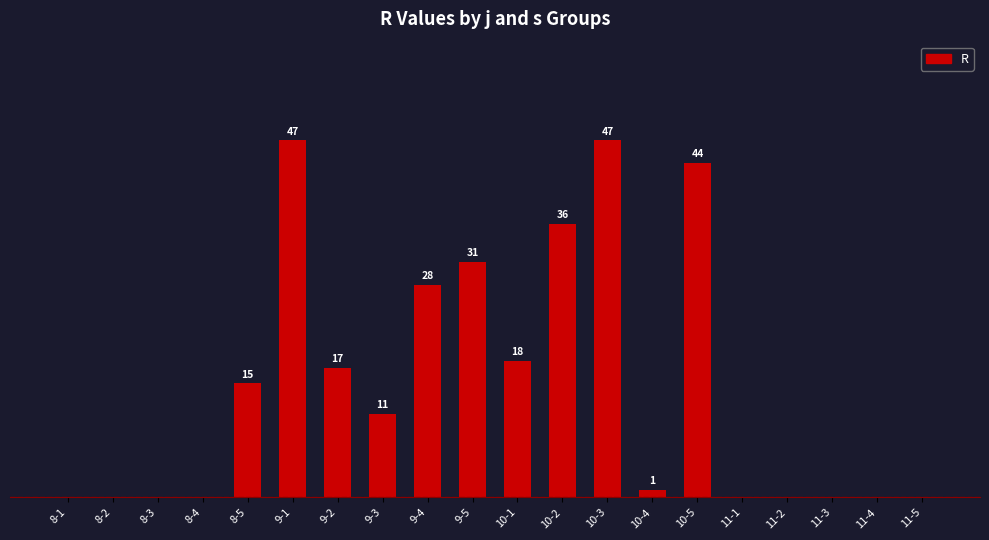

Which has a higher value, 10-3 or 11-4?

10-3